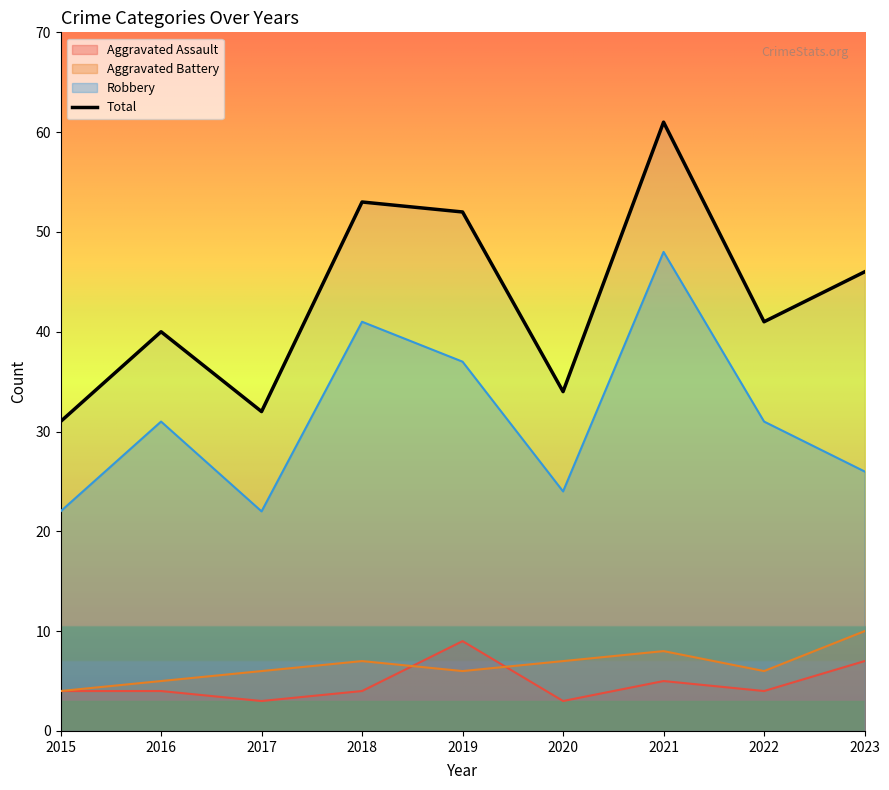

Count the number of values greater than 41.

4